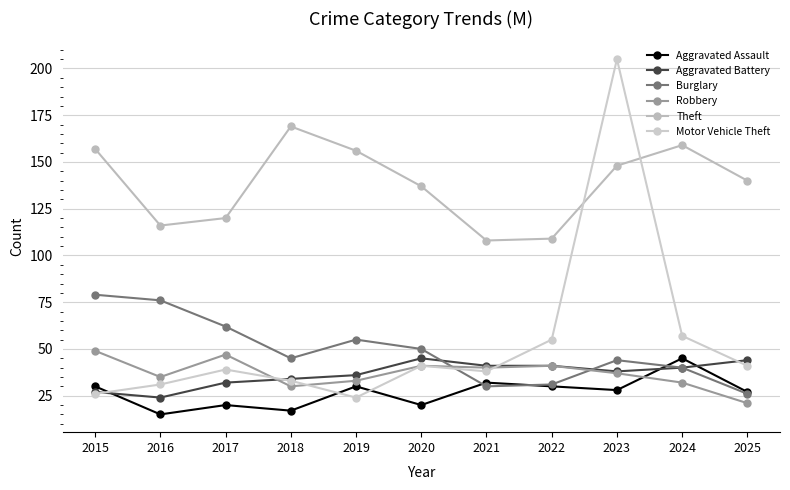

Where is Theft nearest to the value 138?

2020